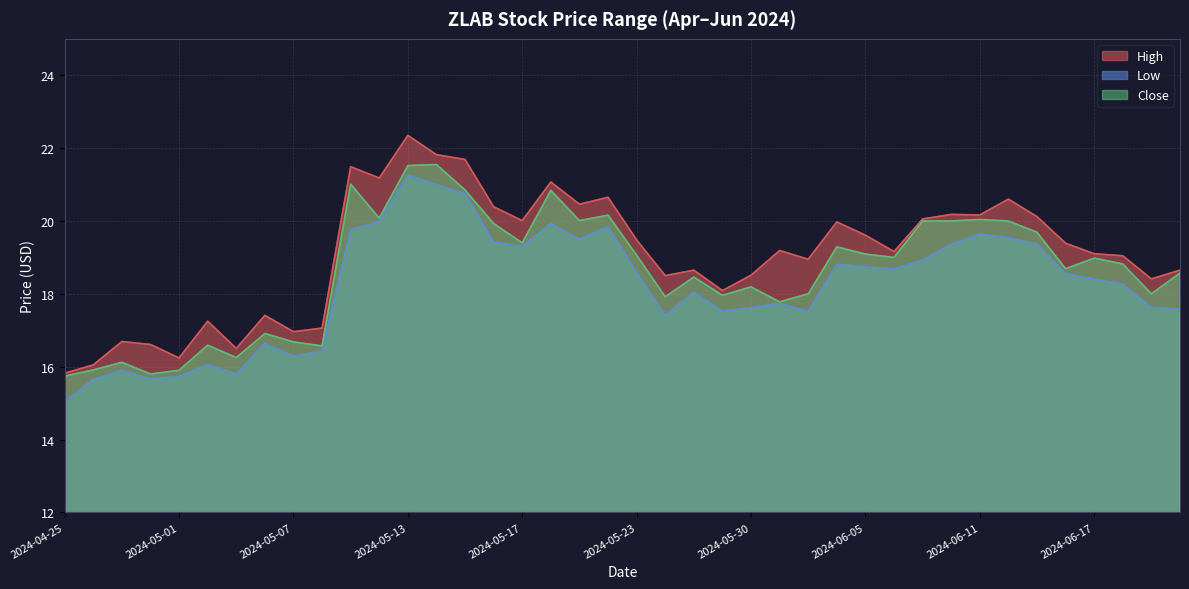

In High, how many points are higher than both neighbors (excluding endpoints)?

12